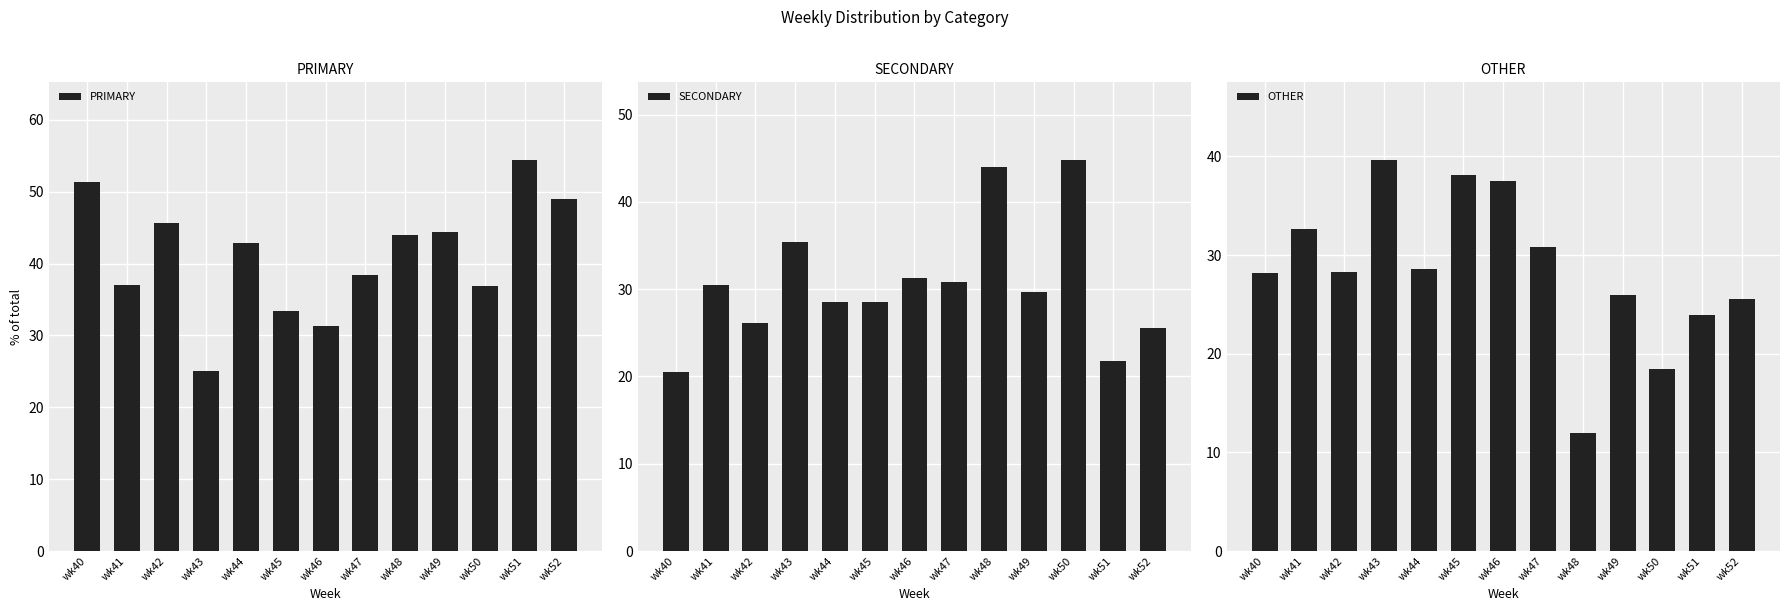

Which series changed the most between wk42 and wk49?

SECONDARY